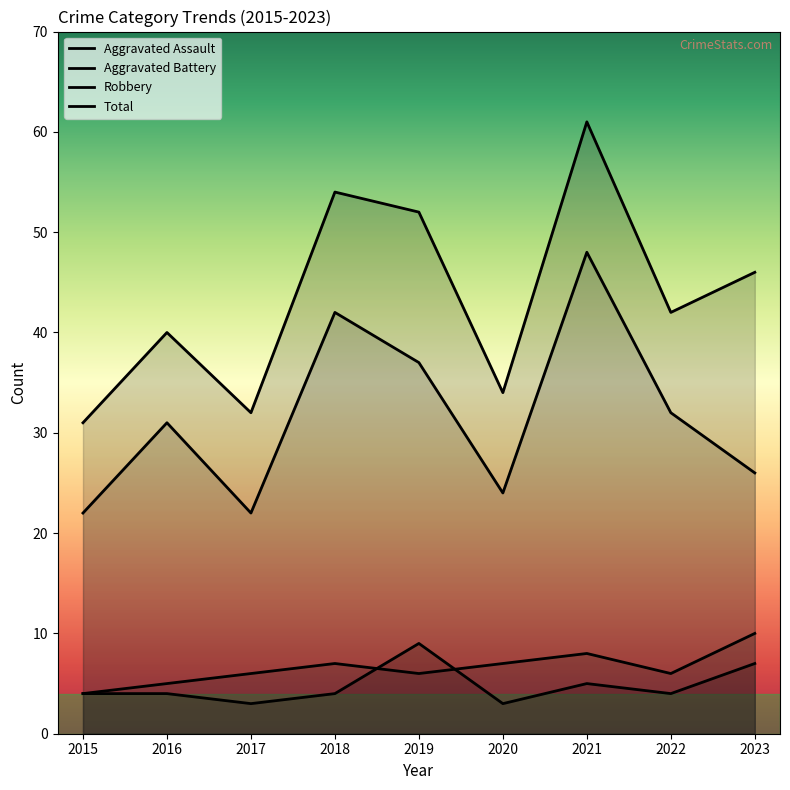

What is the sum of the Robbery values at 2016 and 2018?

73